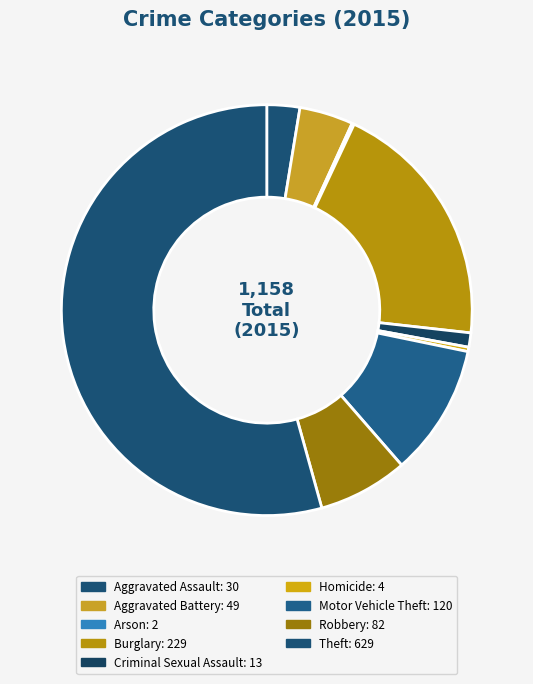

Does Theft represent more than half of the total?

Yes